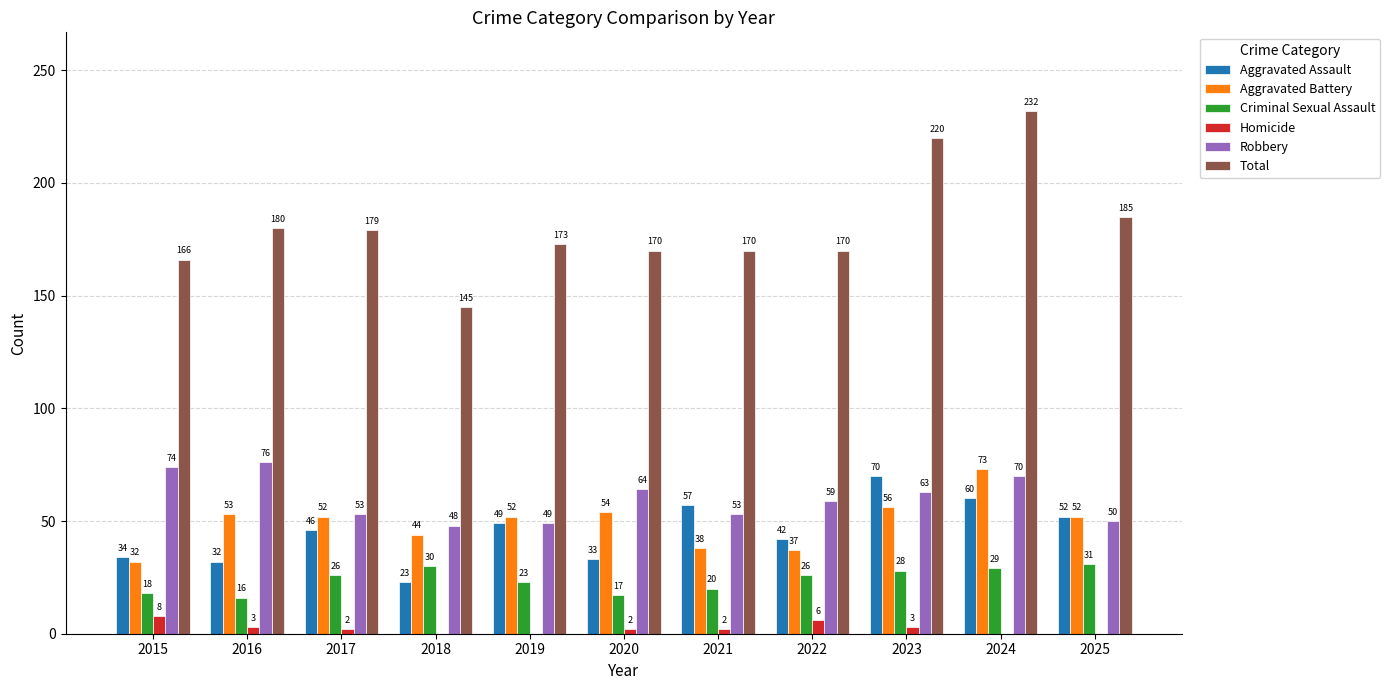

What is the total value across all series at 2018?

290